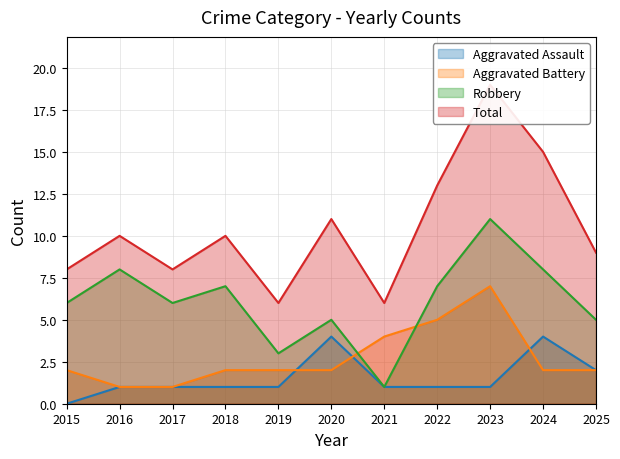

True or false: Robbery has more than 2 points higher than both neighbors.

True